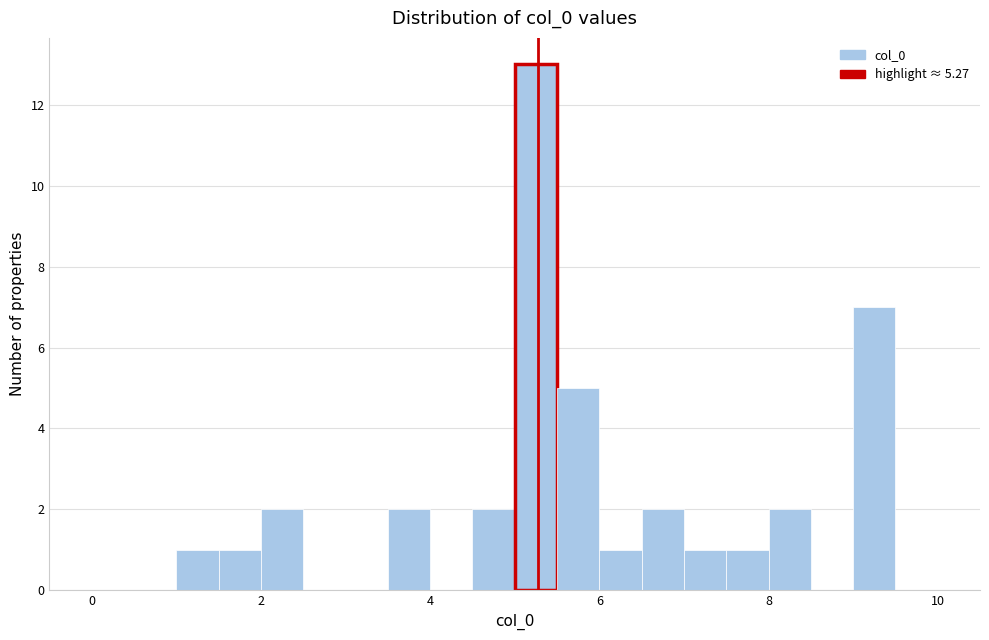

Around what value on the x-axis is the tallest bar? Give the approximate position of its centre, as read against the axis.

5.2